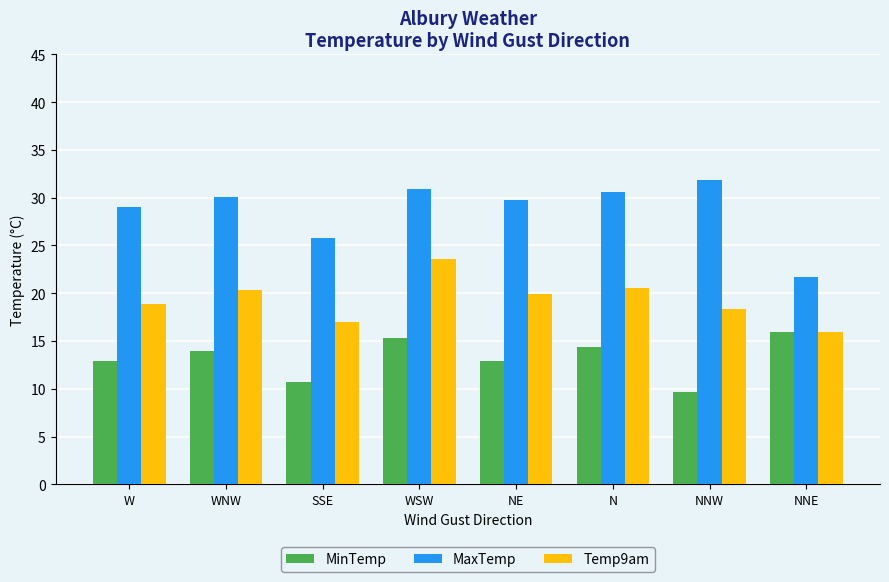

The value of MinTemp at WNW is 14.0. True or false?

True